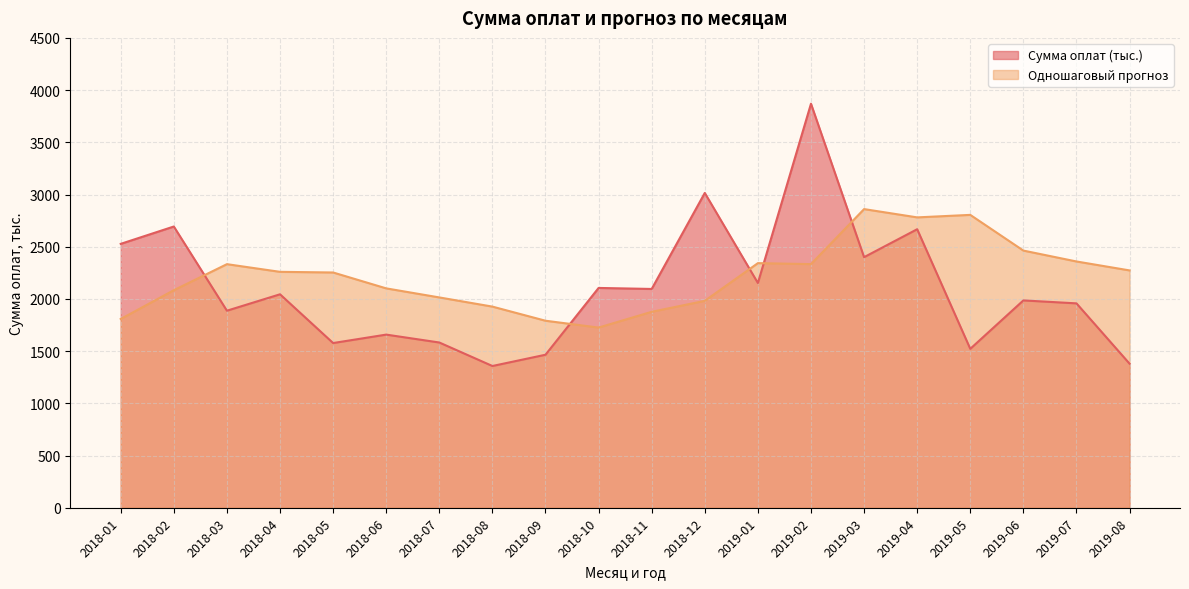

What is the value of the Сумма оплат (тыс.) point at the 5th from the left?

1577.4